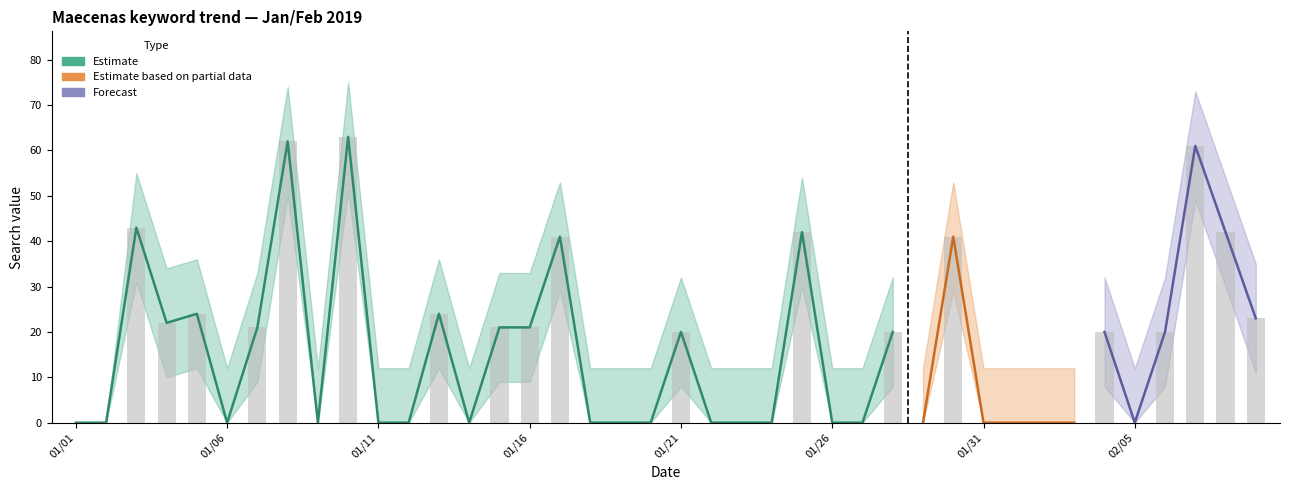

Reading left to right, transcribe all the data shown in this chart.

Maecenas: 2019/01/01=0	2019/01/02=0	2019/01/03=43	2019/01/04=22	2019/01/05=24	2019/01/06=0	2019/01/07=21	2019/01/08=62	2019/01/09=0	2019/01/10=63	2019/01/11=0	2019/01/12=0	2019/01/13=24	2019/01/14=0	2019/01/15=21	2019/01/16=21	2019/01/17=41	2019/01/18=0	2019/01/19=0	2019/01/20=0	2019/01/21=20	2019/01/22=0	2019/01/23=0	2019/01/24=0	2019/01/25=42	2019/01/26=0	2019/01/27=0	2019/01/28=20	2019/01/29=0	2019/01/30=41	2019/01/31=0	2019/02/01=0	2019/02/02=0	2019/02/03=0	2019/02/04=20	2019/02/05=0	2019/02/06=20	2019/02/07=61	2019/02/08=42	2019/02/09=23
upper: 2019/01/01=0	2019/01/02=0	2019/01/03=55	2019/01/04=34	2019/01/05=36	2019/01/06=12	2019/01/07=33	2019/01/08=74	2019/01/09=12	2019/01/10=75	2019/01/11=12	2019/01/12=12	2019/01/13=36	2019/01/14=12	2019/01/15=33	2019/01/16=33	2019/01/17=53	2019/01/18=12	2019/01/19=12	2019/01/20=12	2019/01/21=32	2019/01/22=12	2019/01/23=12	2019/01/24=12	2019/01/25=54	2019/01/26=12	2019/01/27=12	2019/01/28=32	2019/01/29=12	2019/01/30=53	2019/01/31=12	2019/02/01=12	2019/02/02=12	2019/02/03=12	2019/02/04=32	2019/02/05=12	2019/02/06=32	2019/02/07=73	2019/02/08=54	2019/02/09=35
lower: 2019/01/01=0	2019/01/02=0	2019/01/03=31	2019/01/04=10	2019/01/05=12	2019/01/06=0	2019/01/07=9	2019/01/08=50	2019/01/09=0	2019/01/10=51	2019/01/11=0	2019/01/12=0	2019/01/13=12	2019/01/14=0	2019/01/15=9	2019/01/16=9	2019/01/17=29	2019/01/18=0	2019/01/19=0	2019/01/20=0	2019/01/21=8	2019/01/22=0	2019/01/23=0	2019/01/24=0	2019/01/25=30	2019/01/26=0	2019/01/27=0	2019/01/28=8	2019/01/29=0	2019/01/30=29	2019/01/31=0	2019/02/01=0	2019/02/02=0	2019/02/03=0	2019/02/04=8	2019/02/05=0	2019/02/06=8	2019/02/07=49	2019/02/08=30	2019/02/09=11